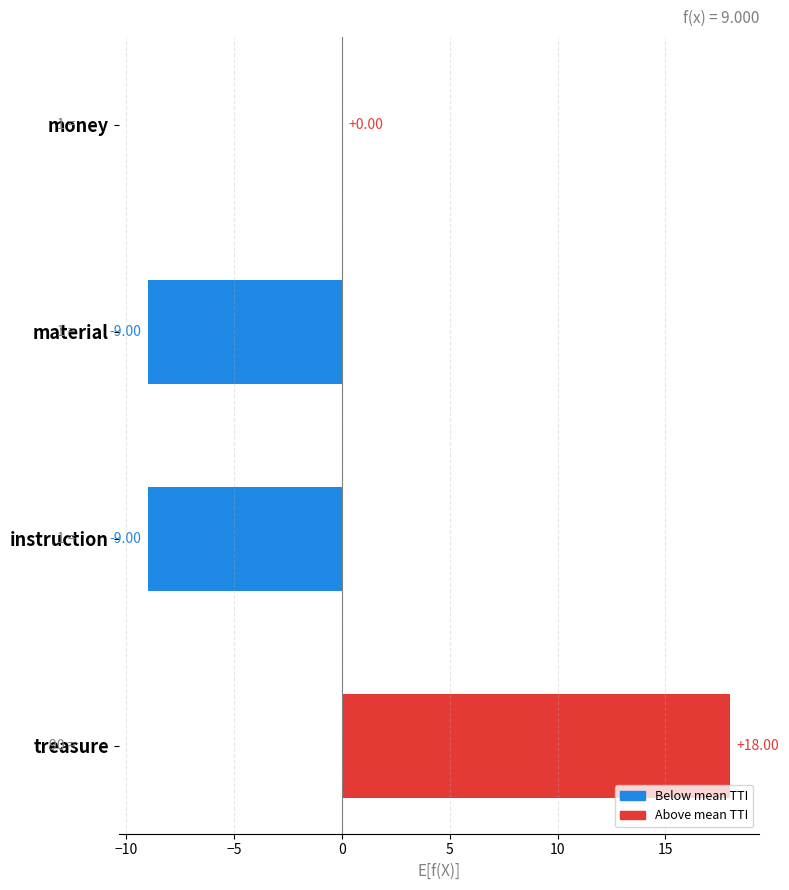

At which label is the value closest to 4?

money